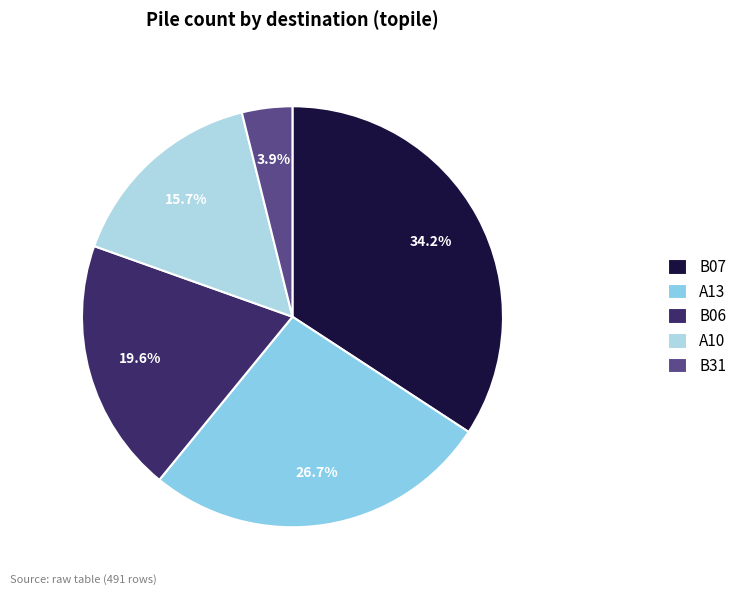

Which slice is the smallest?

B31